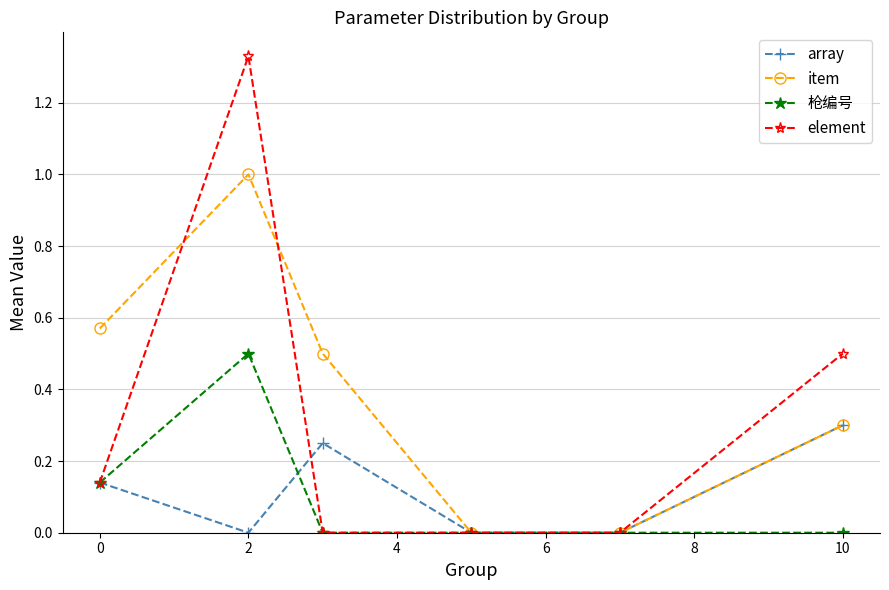

How many lines are shown in the chart?

4